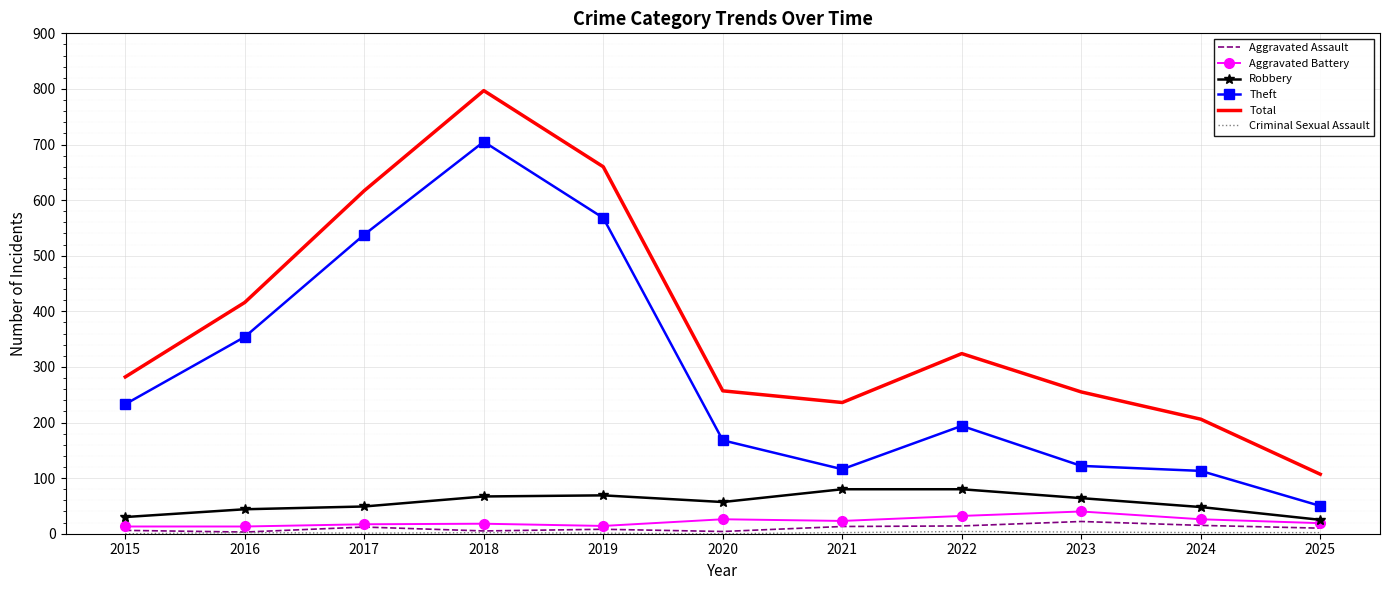

At how many categories does at least one series exceed 694?

1